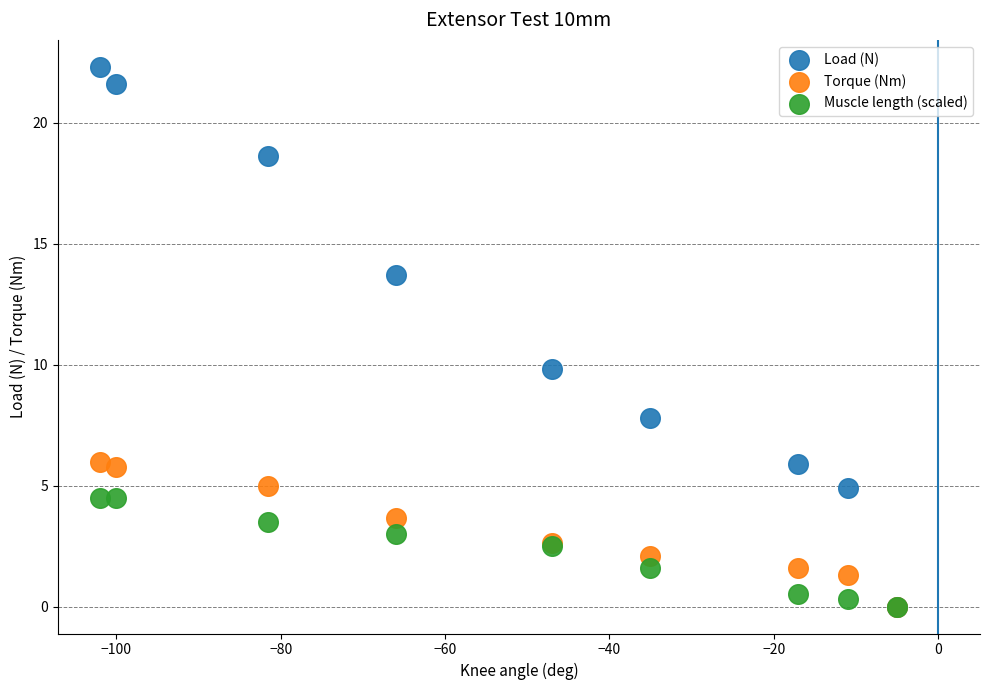

Across all series, what Y value is closest to 11?

9.8